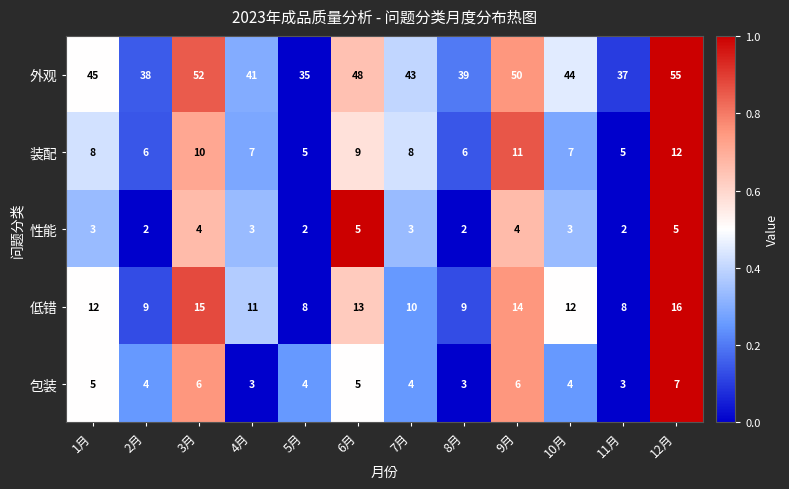

At which category is the sum across all series the highest?

12月